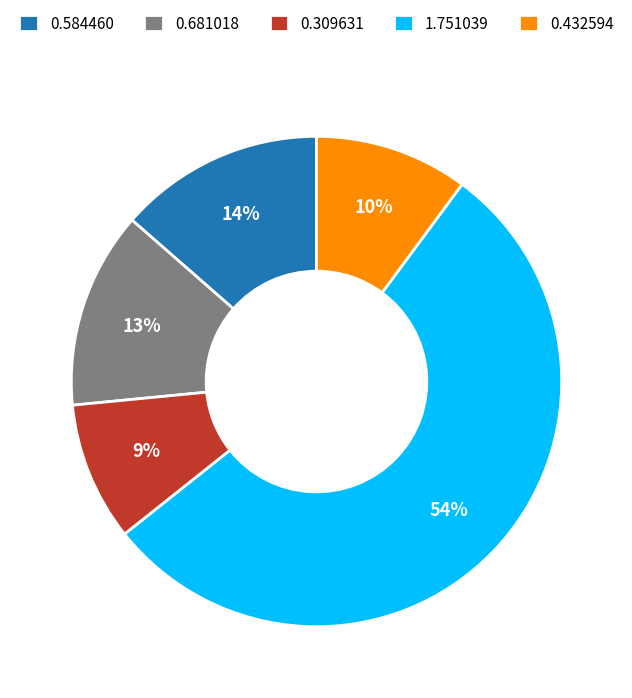

True or false: 0.584460 accounts for 3% of the total.

False